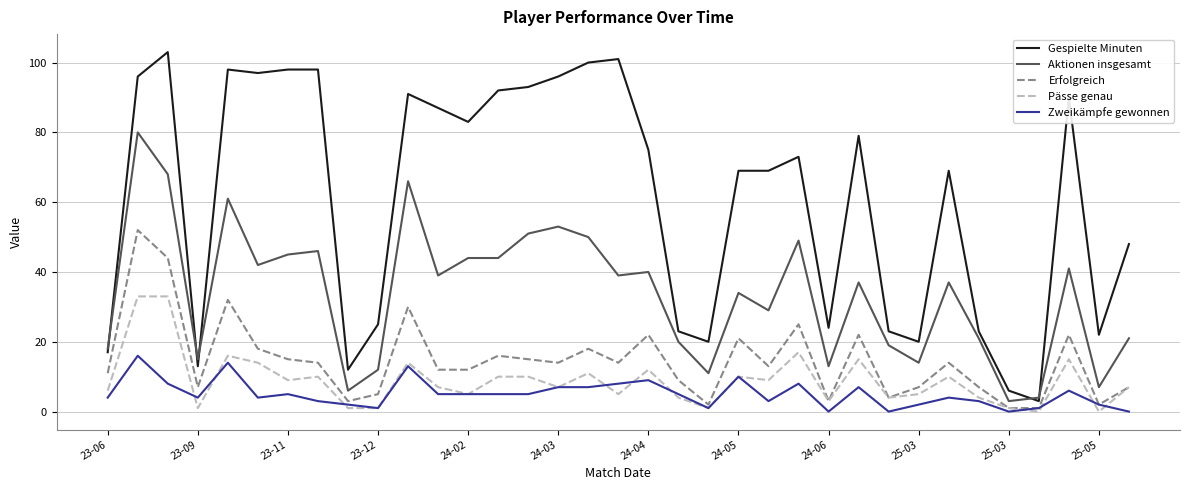

True or false: Gespielte Minuten and Pässe genau cross at least once.

False